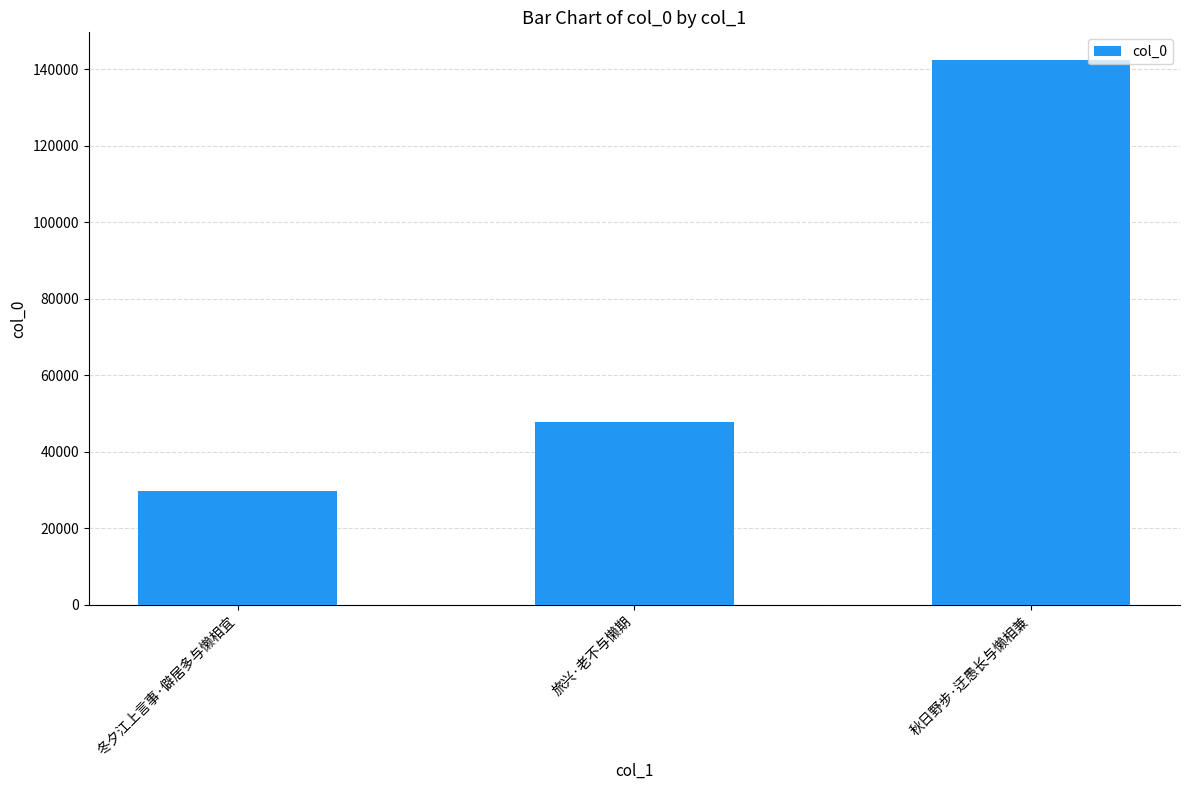

What is the average value?

73372